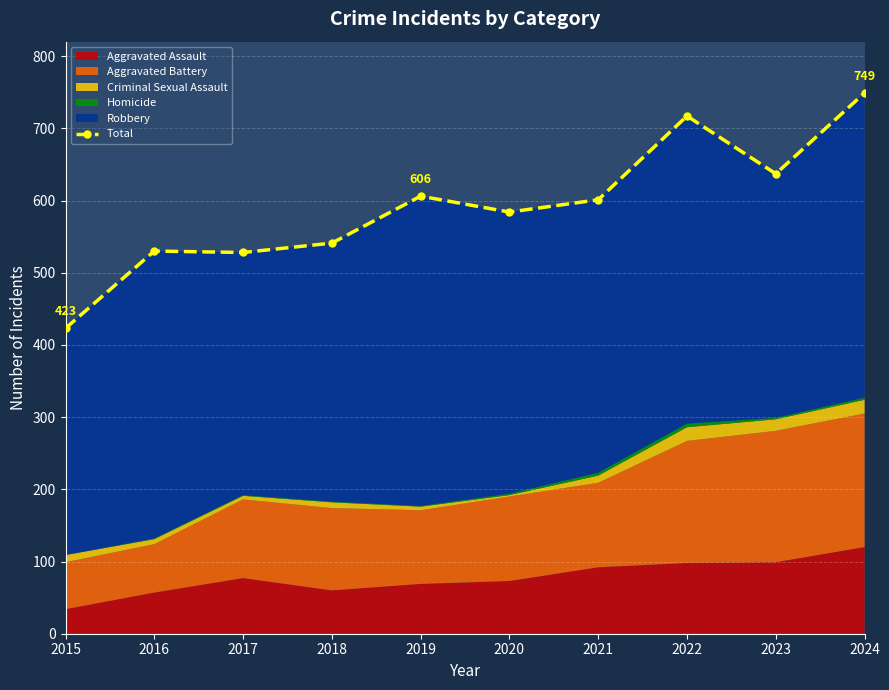

How many lines are shown in the chart?

1